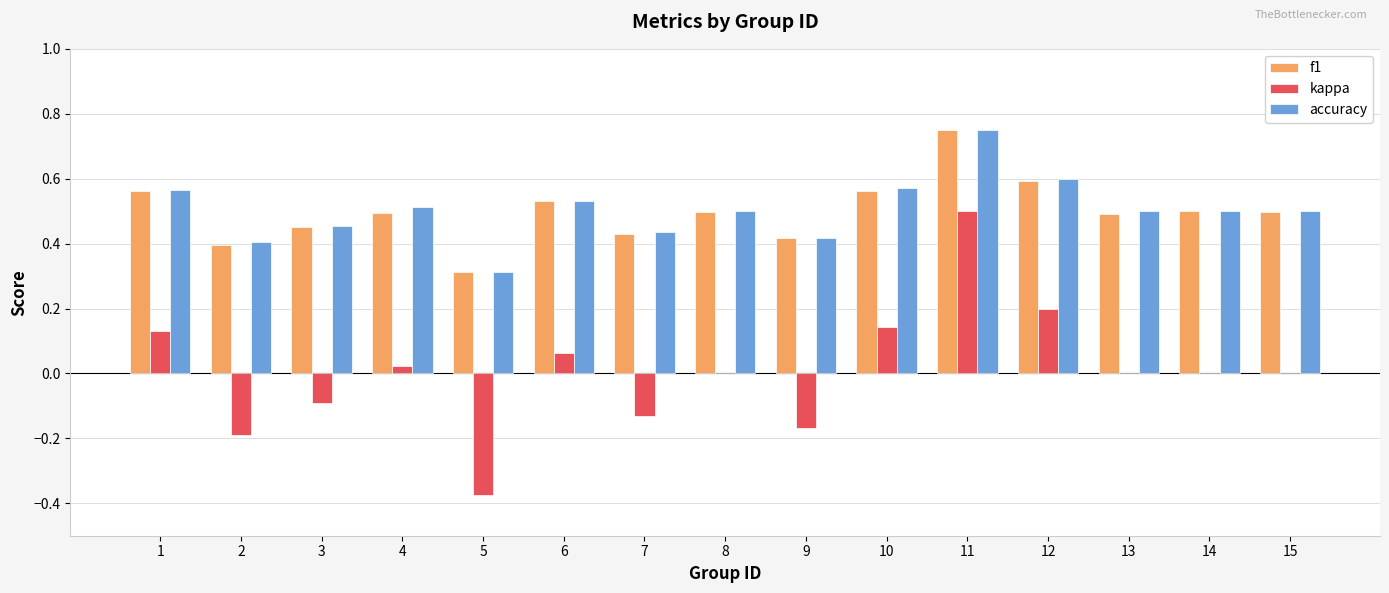

What is the sum of all f1 values?

7.5